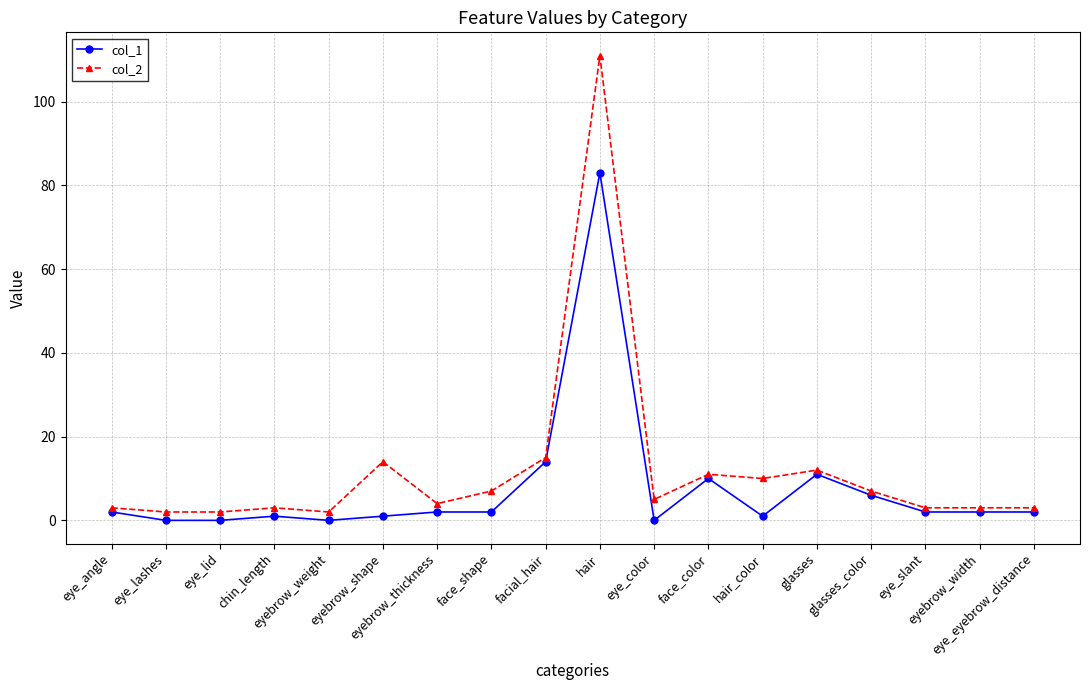

Which series has the largest total across all categories?

col_2